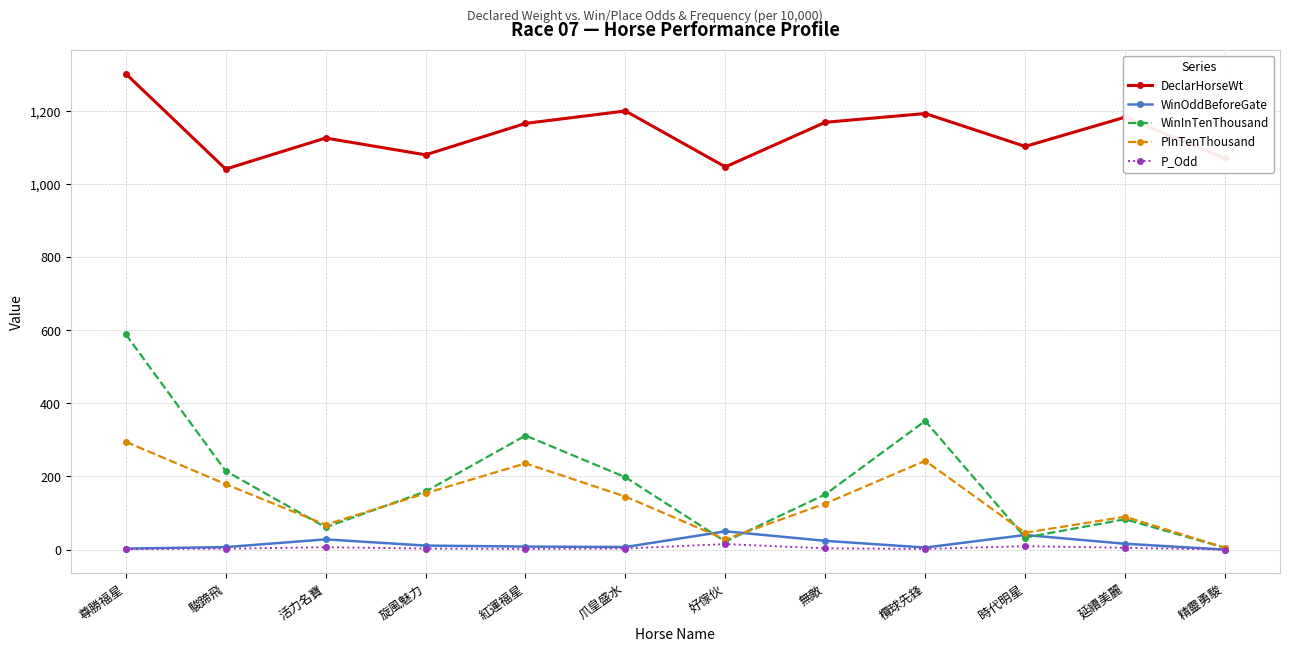

Which series changed the most between 旋風魅力 and 延續美麗?

DeclarHorseWt